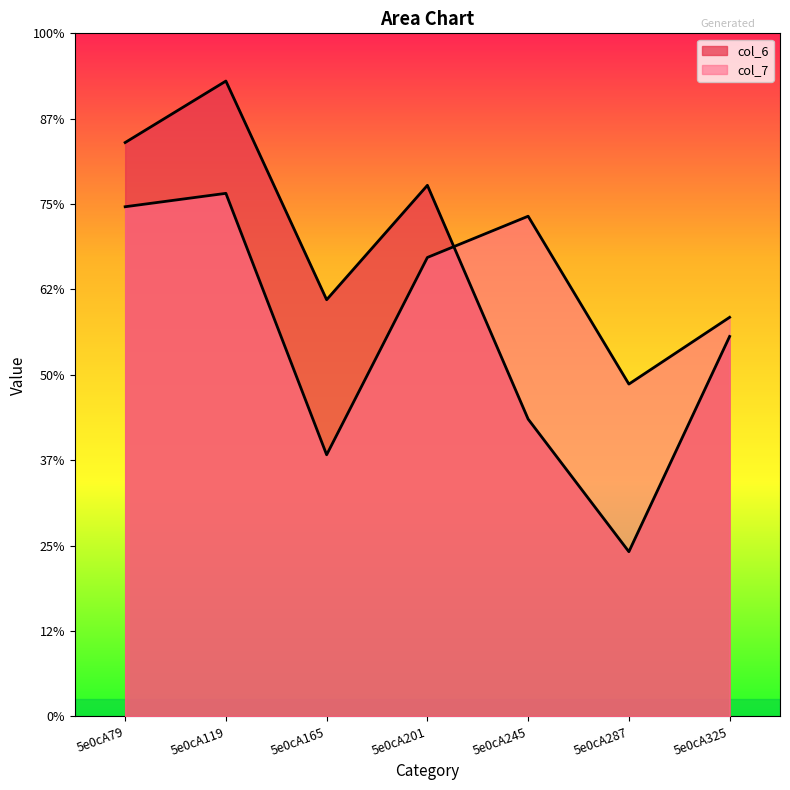

Reading left to right, list all the values displayed in this chart.

col_6: 6.7	7.4	4.9	6.2	3.5	1.9	4.5
col_7: 6.0	6.1	3.1	5.4	5.9	3.9	4.7